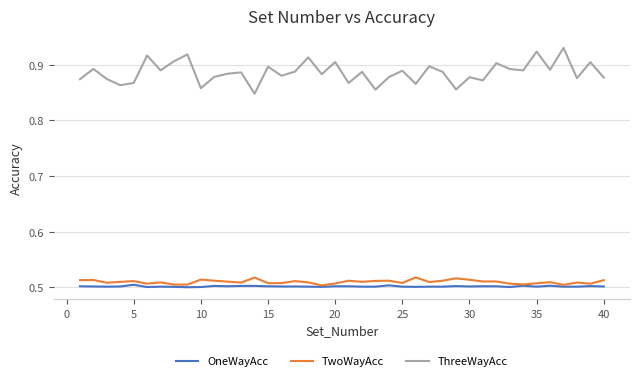

At how many categories does at least one series exceed 0?

40